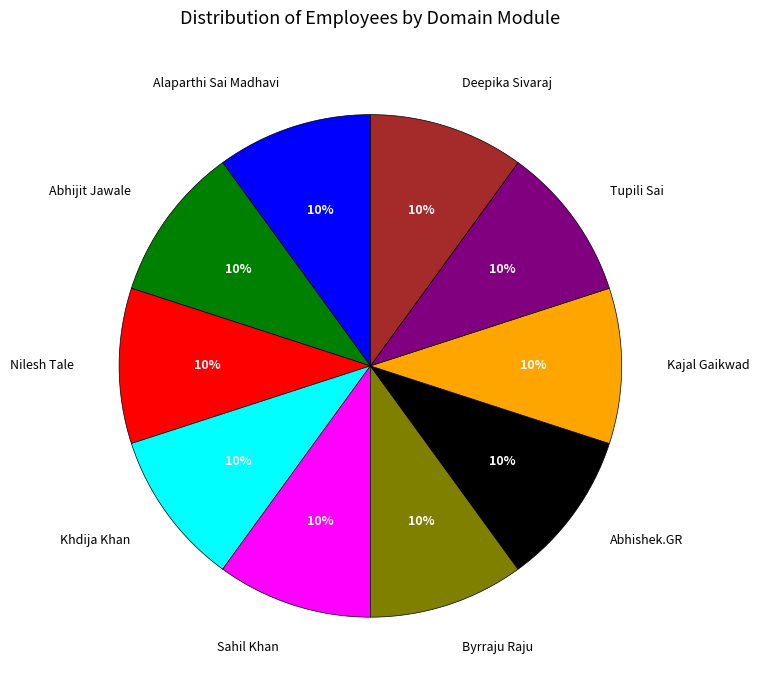

What percentage is the Byrraju Raju slice, to the nearest percent?

10%